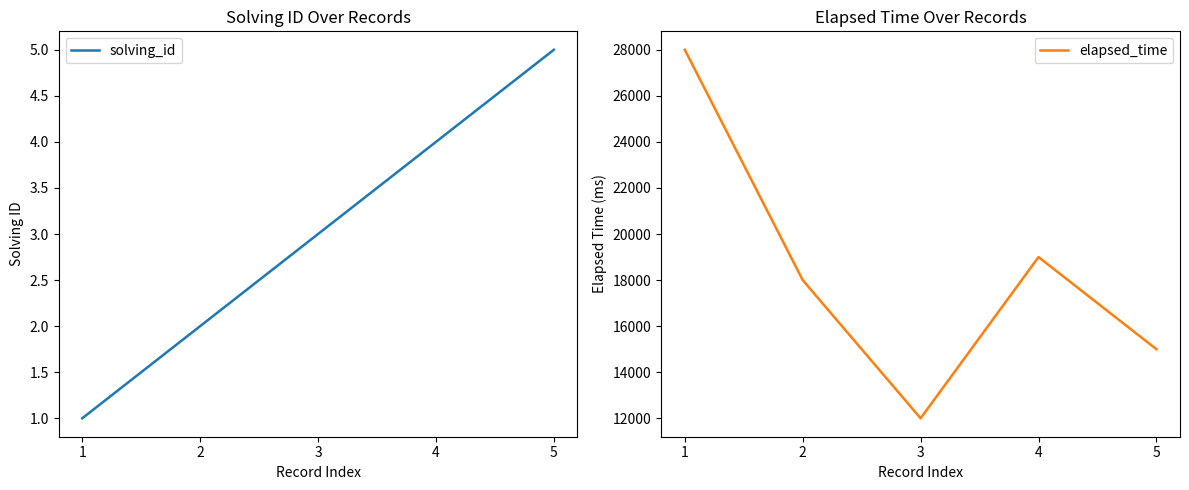

What is the value of the elapsed_time point at the 5th from the left?

15000